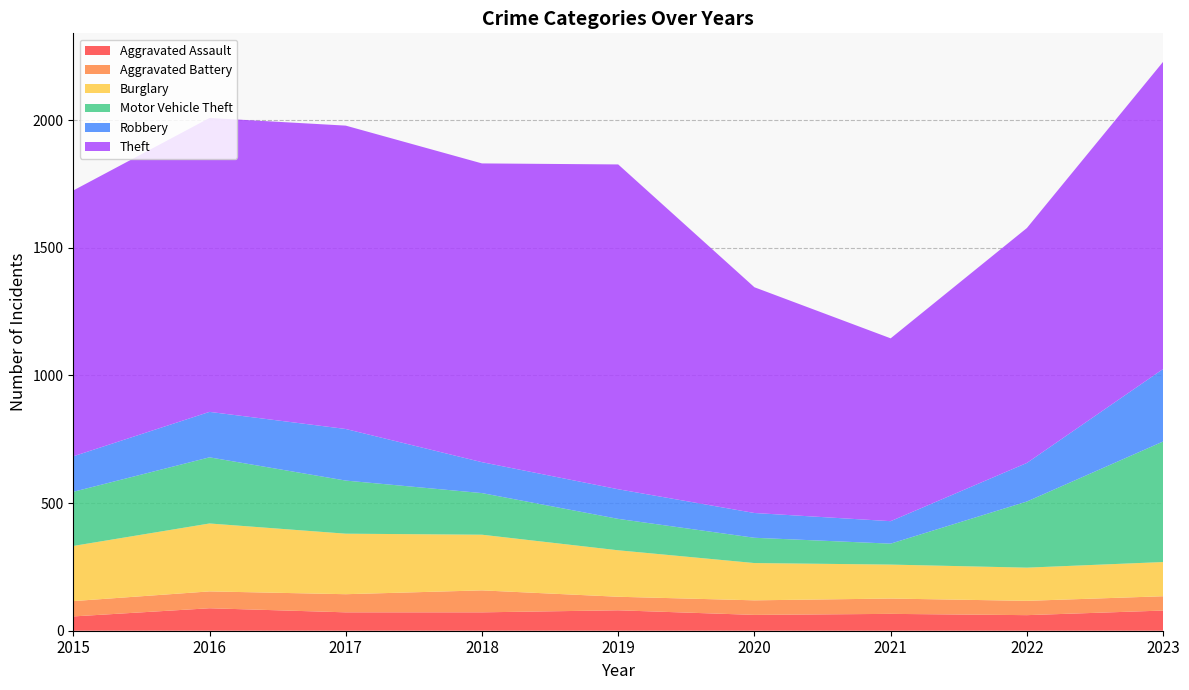

Reading left to right, what are all the values shown in this chart?

Aggravated Assault: 56	88	72	72	80	62	66	61	79
Aggravated Battery: 60	66	71	86	53	57	60	56	56
Burglary: 216	266	237	218	182	146	133	130	134
Motor Vehicle Theft: 212	259	208	163	123	99	82	259	472
Robbery: 139	178	202	121	116	97	88	151	284
Theft: 1041	1151	1188	1170	1272	884	716	920	1203